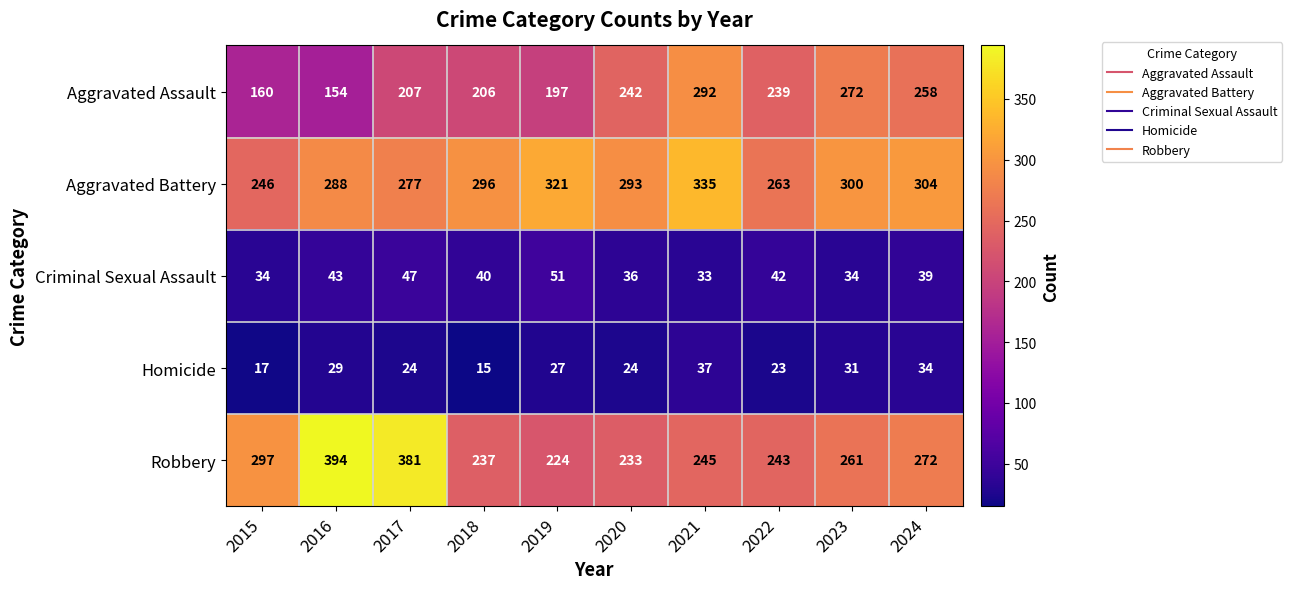

Is it true that Robbery equals 103 at 2023?

False